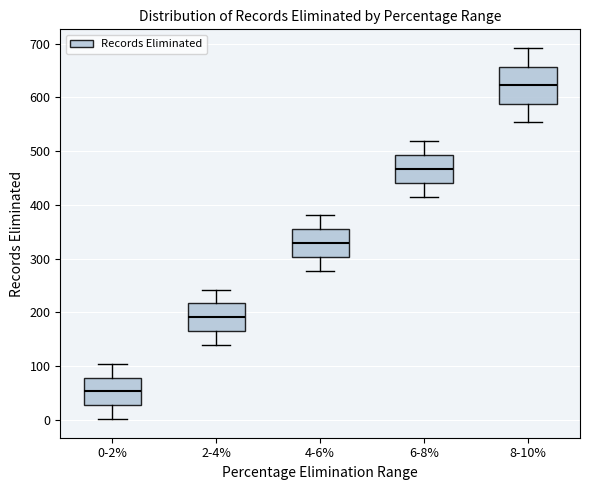

Reading left to right, read every box against the y-axis: the position of its median line, the range the box covers, and the ends of its whiskers. The values are not printed on the chart, so give them approximately, as read against the axis.

0-2%: median 50, box 30 to 80, whiskers 0 to 100
2-4%: median 190, box 160 to 220, whiskers 140 to 240
4-6%: median 330, box 300 to 350, whiskers 280 to 380
6-8%: median 470, box 440 to 490, whiskers 420 to 520
8-10%: median 620, box 590 to 660, whiskers 550 to 690